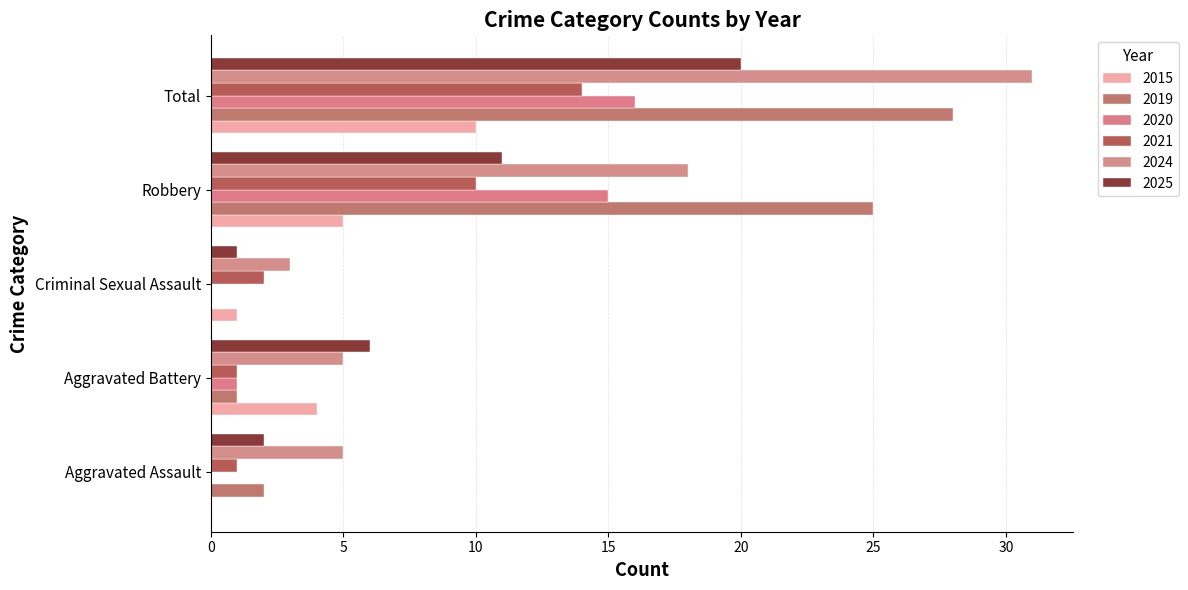

At how many categories does at least one series exceed 2?

5